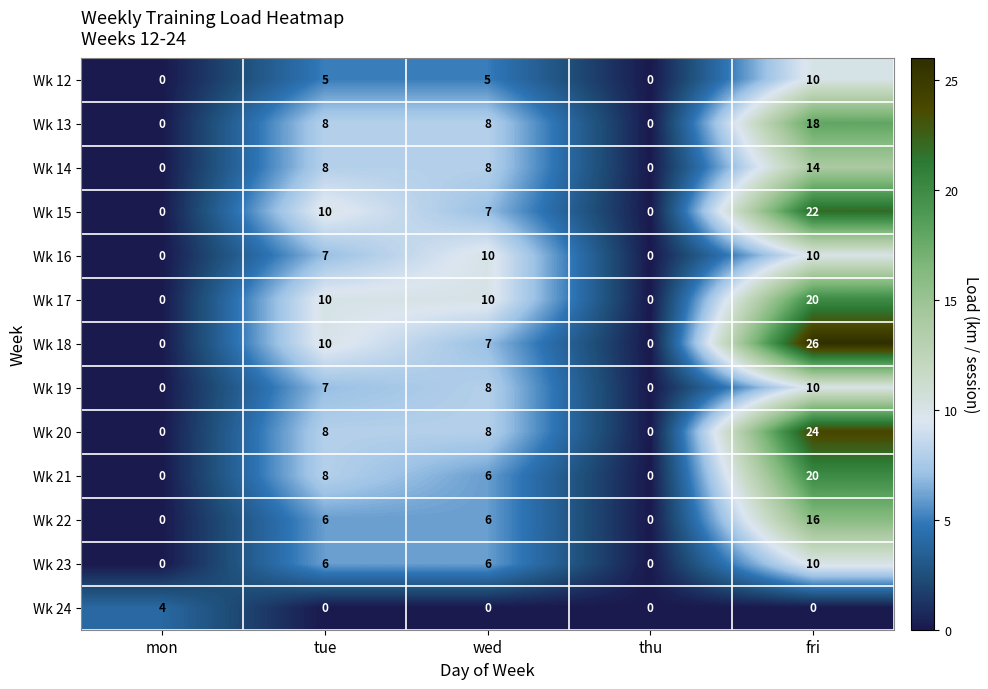

Which series has the largest total across all categories?

Wk 18